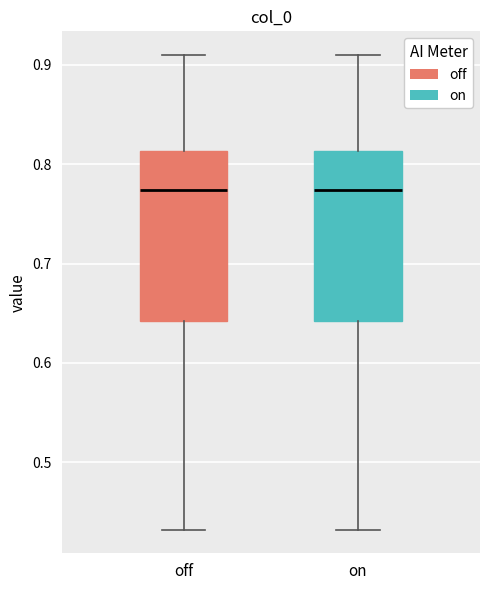

Reading left to right, transcribe this box plot: for each box, give where its median line is, the range the box spans, and where its two whiskers end, as read against the y-axis. The values are not printed on the chart, so give them approximately, as read against the axis.

off: median 0.77, box 0.64 to 0.81, whiskers 0.43 to 0.91
on: median 0.77, box 0.64 to 0.81, whiskers 0.43 to 0.91